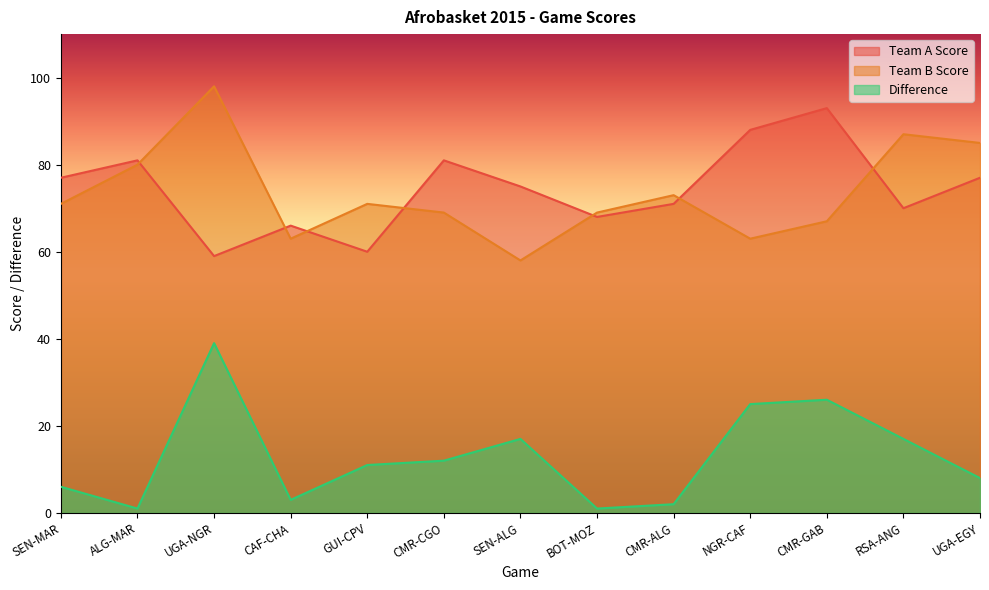

Reading left to right, transcribe all the data shown in this chart.

Team A Score: SEN-MAR=77	ALG-MAR=81	UGA-NGR=59	CAF-CHA=66	GUI-CPV=60	CMR-CGO=81	SEN-ALG=75	BOT-MOZ=68	CMR-ALG=71	NGR-CAF=88	CMR-GAB=93	RSA-ANG=70	UGA-EGY=77
Team B Score: SEN-MAR=71	ALG-MAR=80	UGA-NGR=98	CAF-CHA=63	GUI-CPV=71	CMR-CGO=69	SEN-ALG=58	BOT-MOZ=69	CMR-ALG=73	NGR-CAF=63	CMR-GAB=67	RSA-ANG=87	UGA-EGY=85
Difference: SEN-MAR=6	ALG-MAR=1	UGA-NGR=39	CAF-CHA=3	GUI-CPV=11	CMR-CGO=12	SEN-ALG=17	BOT-MOZ=1	CMR-ALG=2	NGR-CAF=25	CMR-GAB=26	RSA-ANG=17	UGA-EGY=8